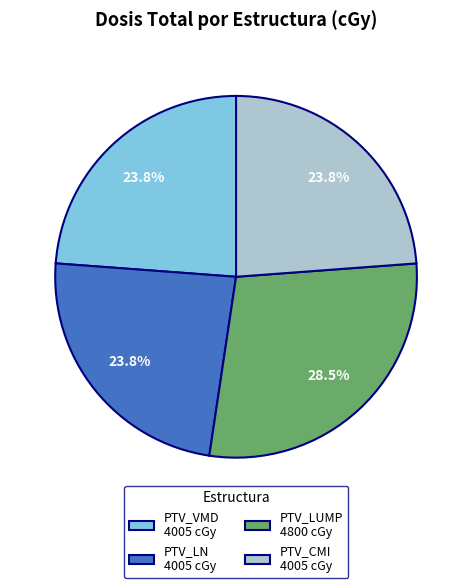

To the nearest percent, what percentage of the pie is PTV_LN?

24%